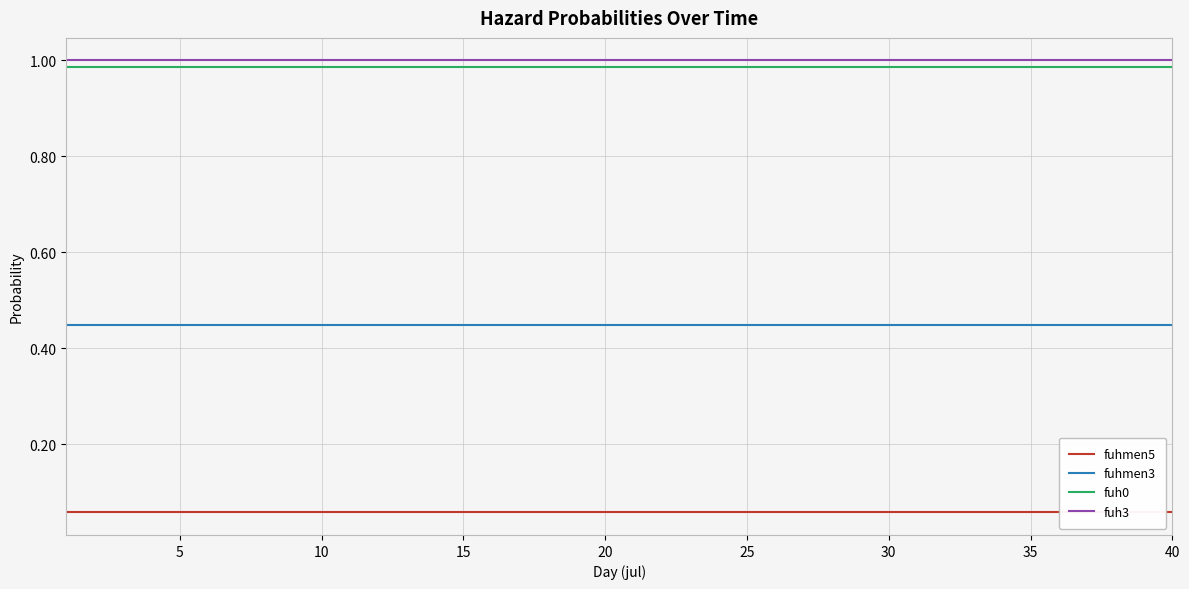

At how many categories does at least one series exceed 0?

40